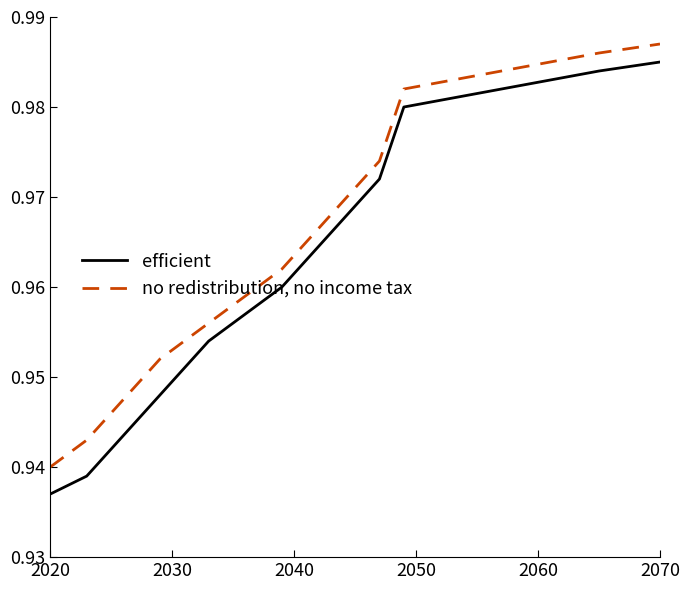

List the series in order of their overall mean, lowest first.

efficient, no redistribution, no income tax